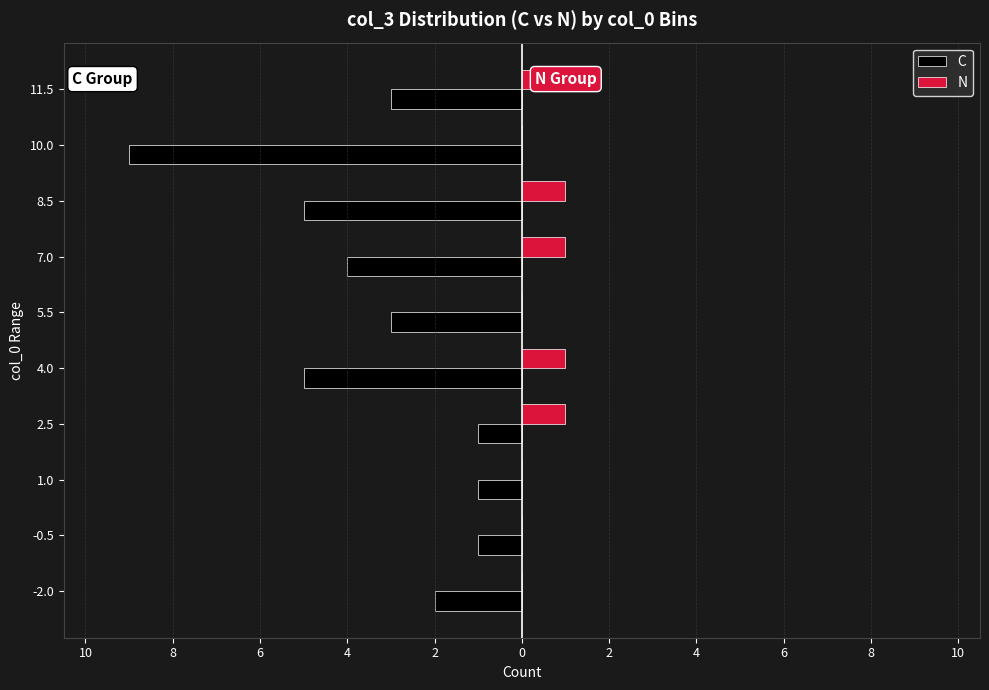

What are all the series names shown in the legend?

C, N